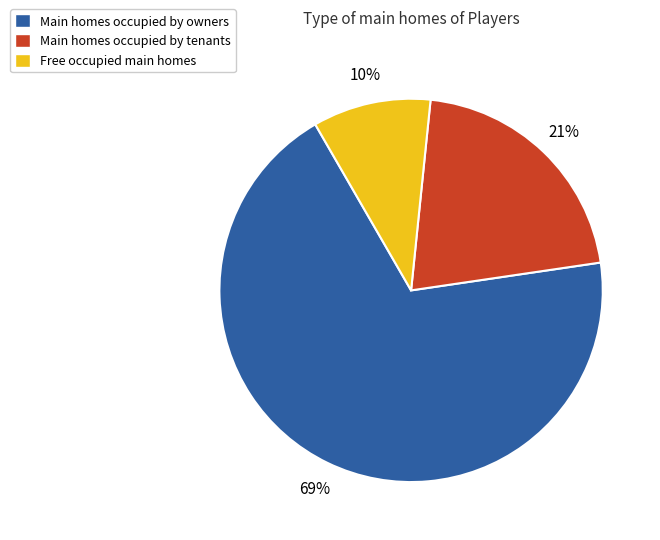

Does Free occupied main homes account for over 50% of the chart?

No